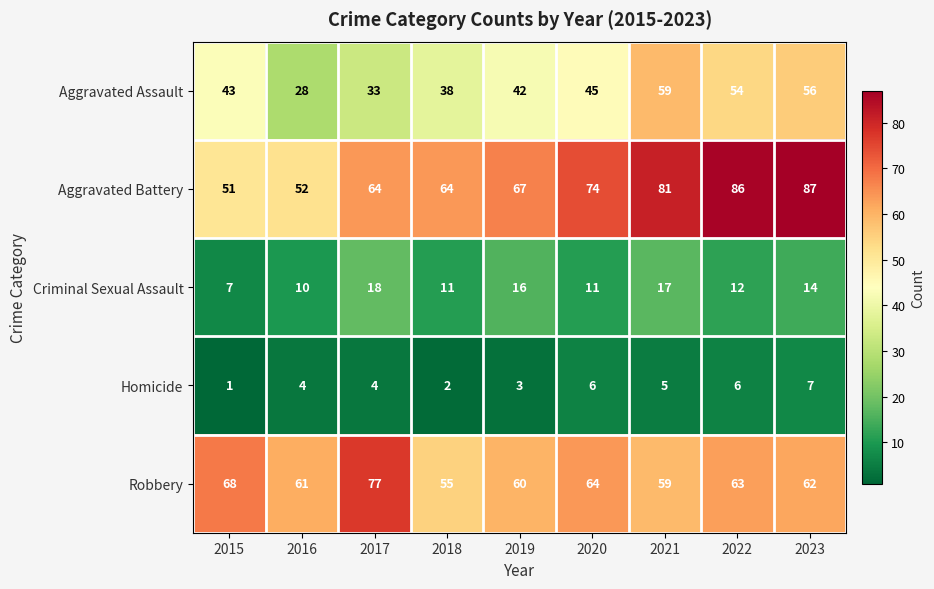

What is the difference between the second highest and minimum values in the Robbery series?

13